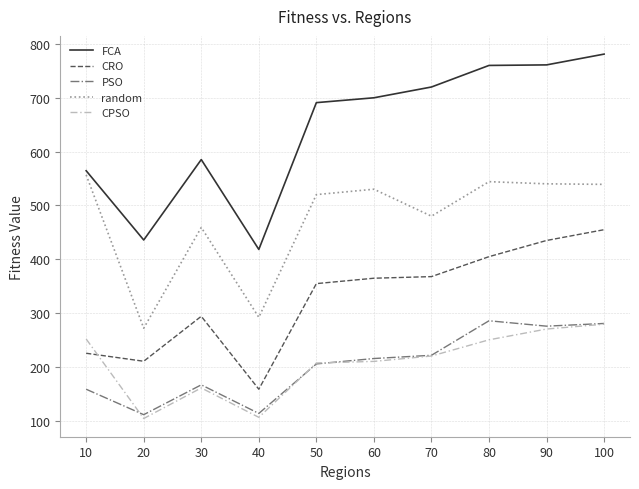

The CRO series shows 214.8 at 60. True or false?

False